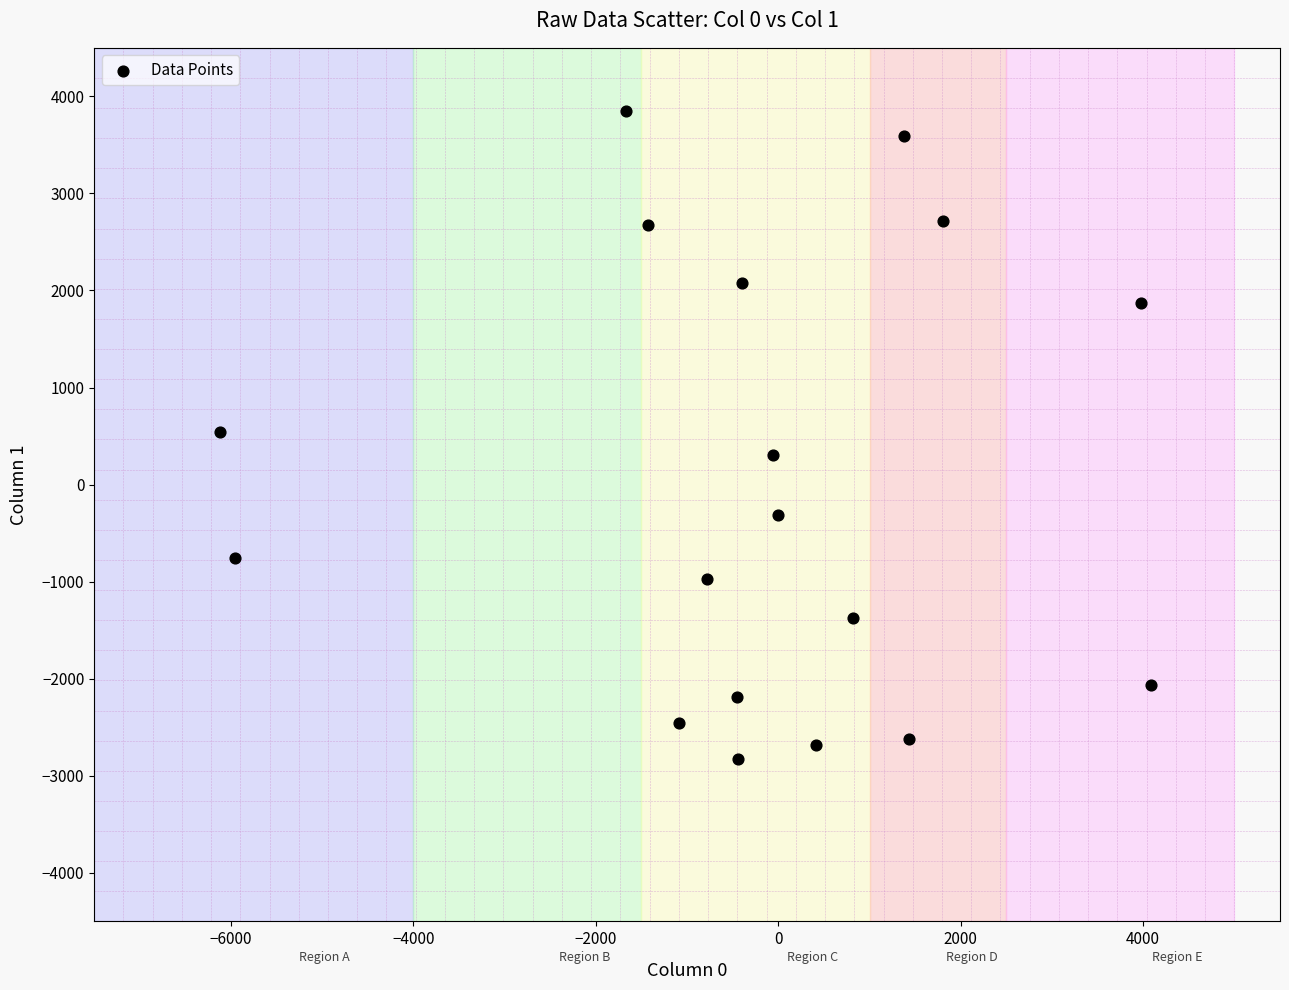

What is the range of Y values (max minus min)?

6670.3